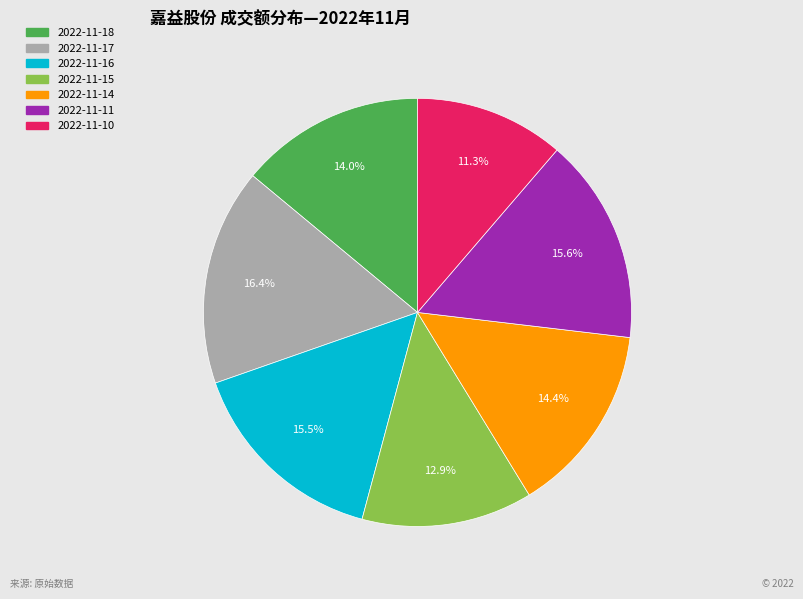

Does 2022-11-15 account for over 50% of the chart?

No